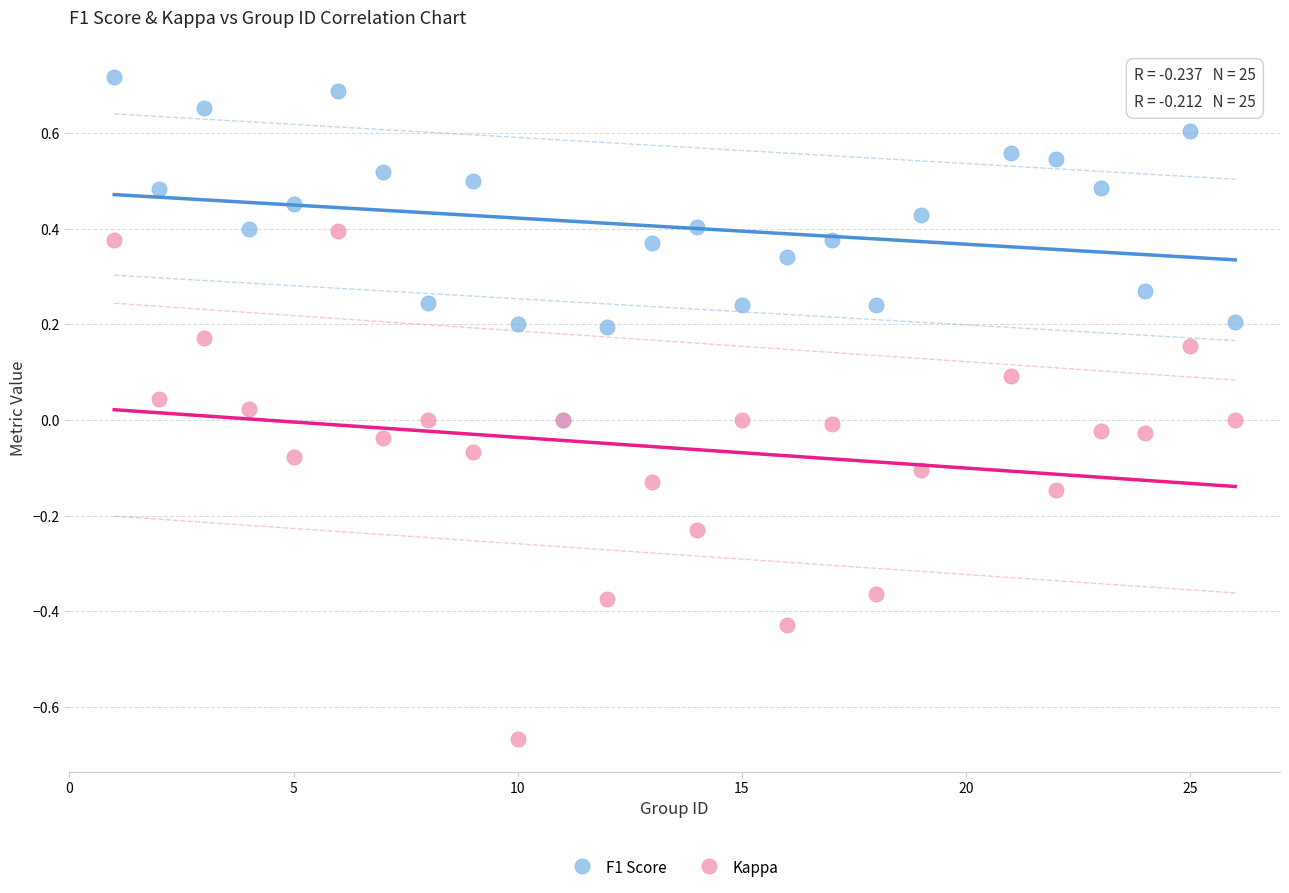

What are all the series names shown in the legend?

F1 Score, Kappa